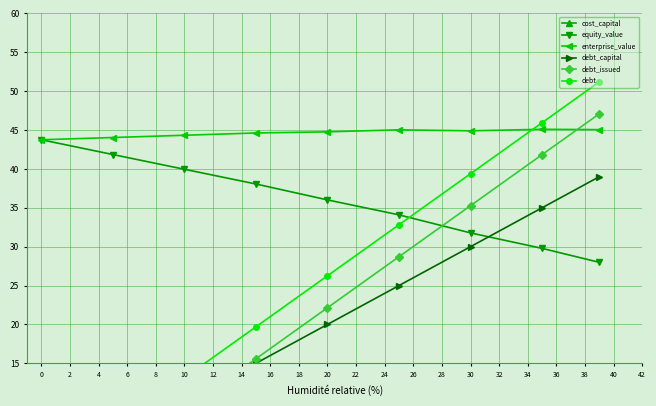

What is the maximum value for enterprise_value?

45.1